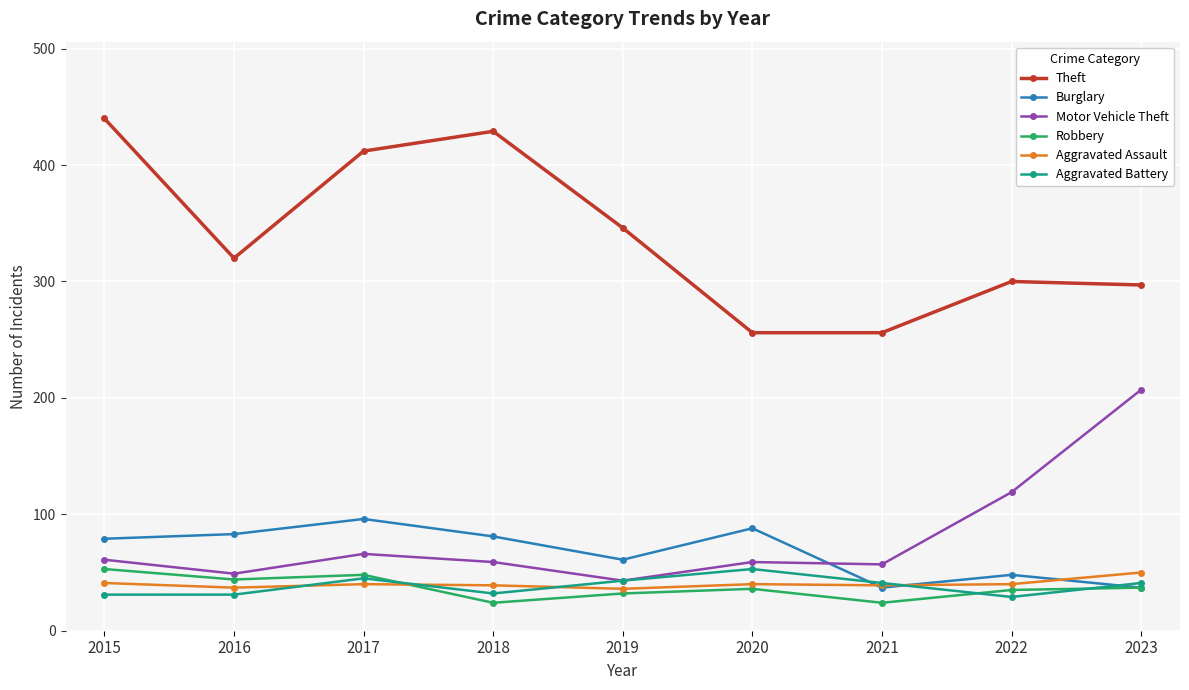

The value of Motor Vehicle Theft at 2017 is 15. True or false?

False